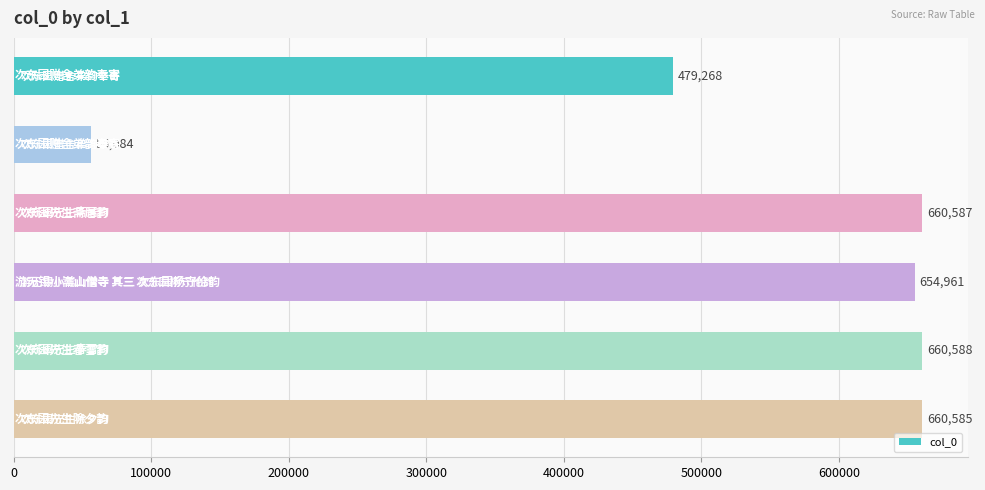

What is the sum of all values?

3172073